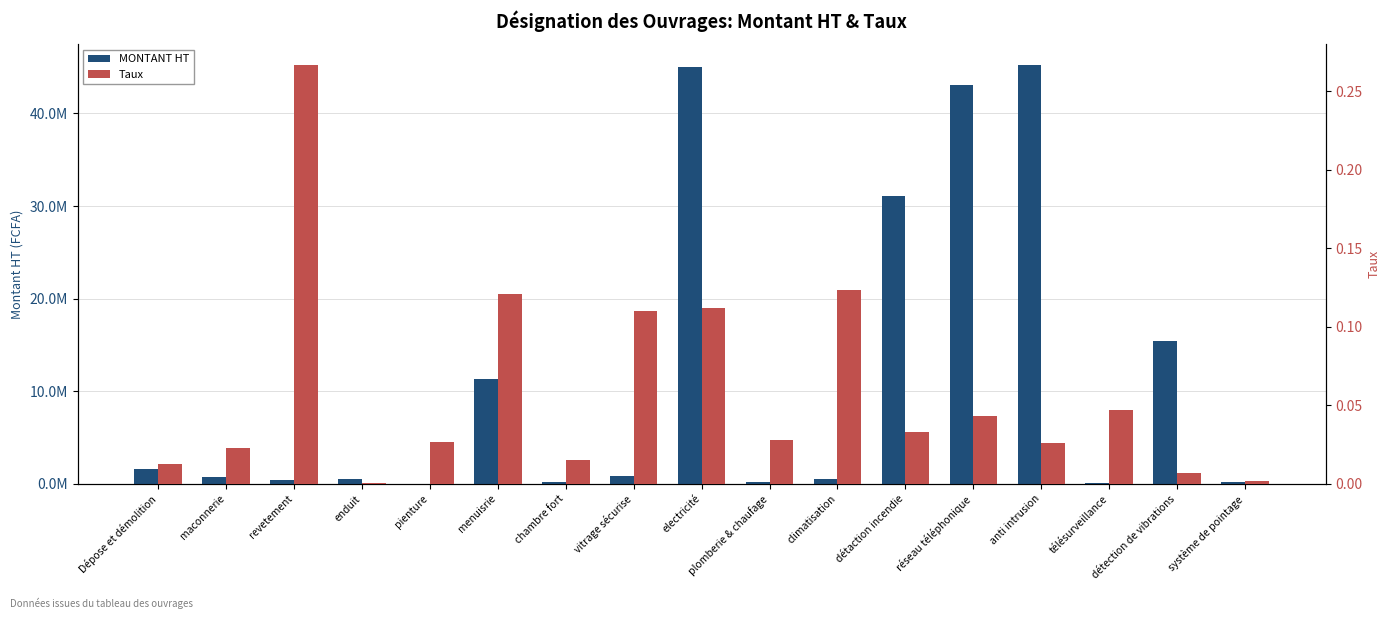

Reading right to left, what are all the values shown in this chart?

MONTANT HT: 235874.0	15371004.0	143200.0	45200000.0	43028100.0	31060336.0	523270.0	179000.0	45023208.0	793000.0	200603.0	11369875.0	17532.0	540716.0	455387.0	739400.0	1550000.0
Taux: 0.0	0.0	0.0	0.0	0.0	0.0	0.1	0.0	0.1	0.1	0.0	0.1	0.0	0.0	0.3	0.0	0.0